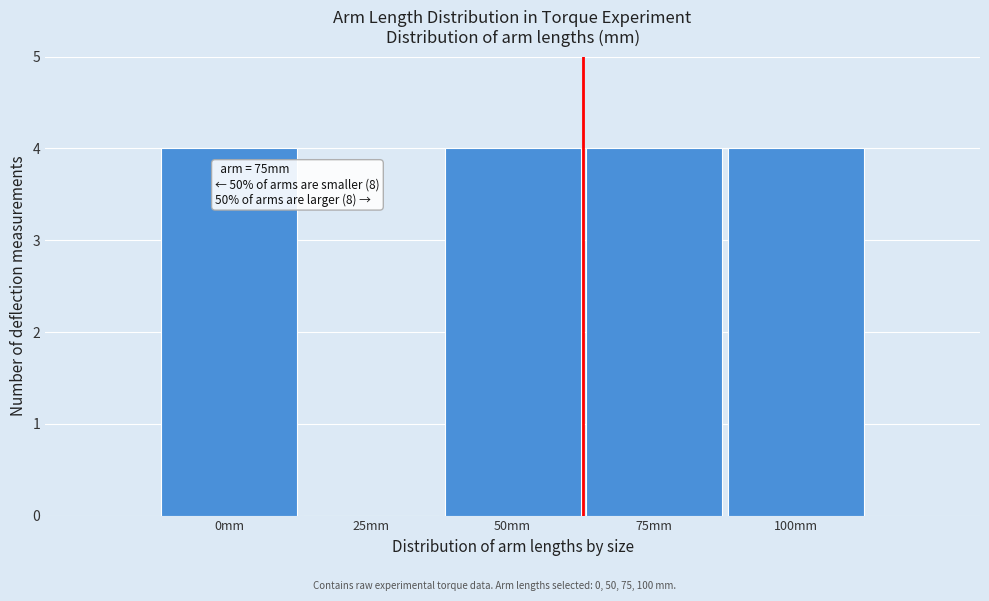

Reading left to right, what are all the values shown in this chart?

0mm=4	25mm=0	50mm=4	75mm=4	100mm=4